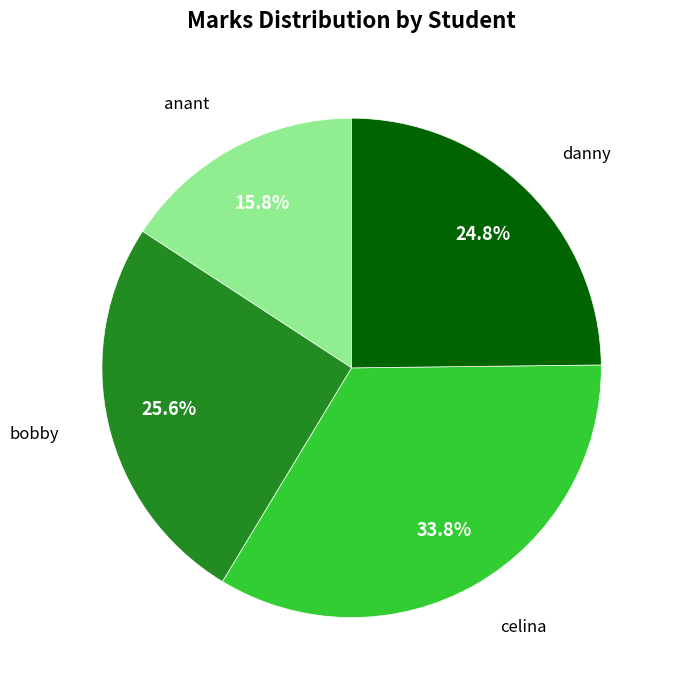

To the nearest percent, what percentage of the pie is danny?

25%